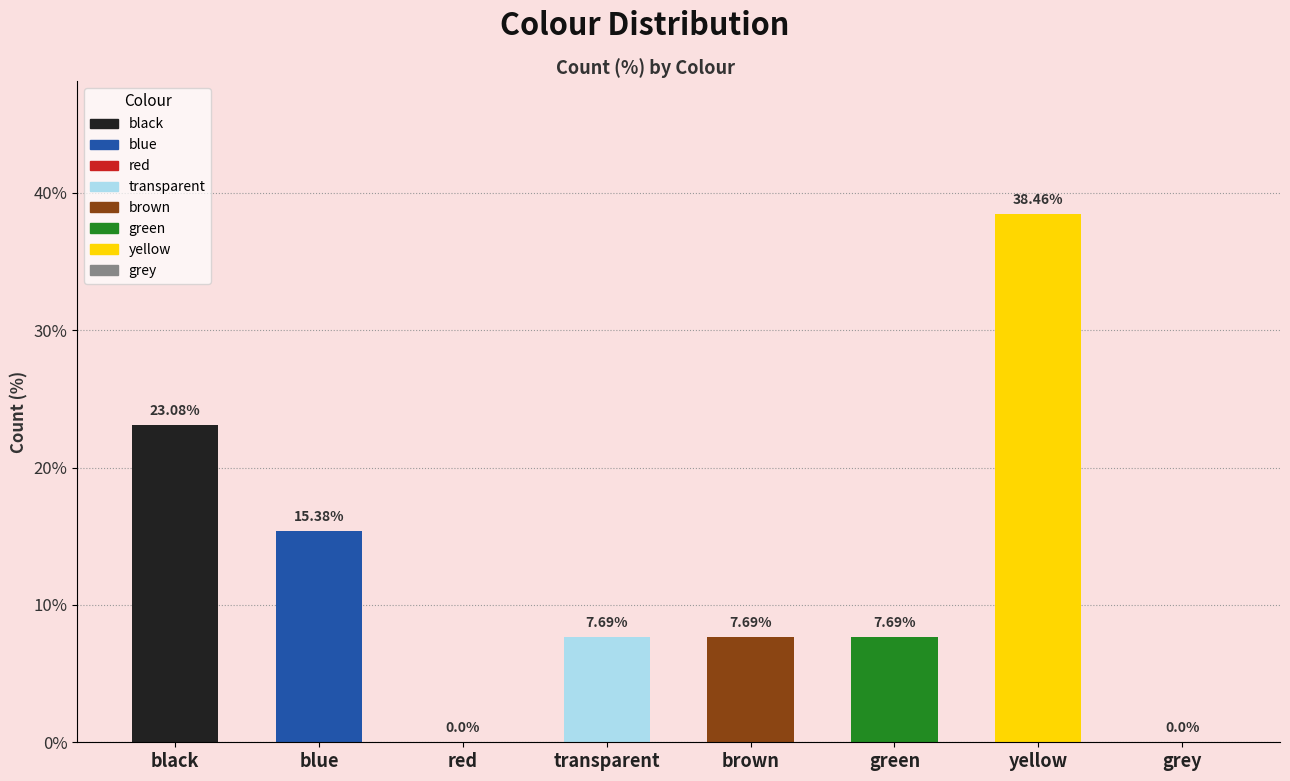

The value at green is 3.5. True or false?

False